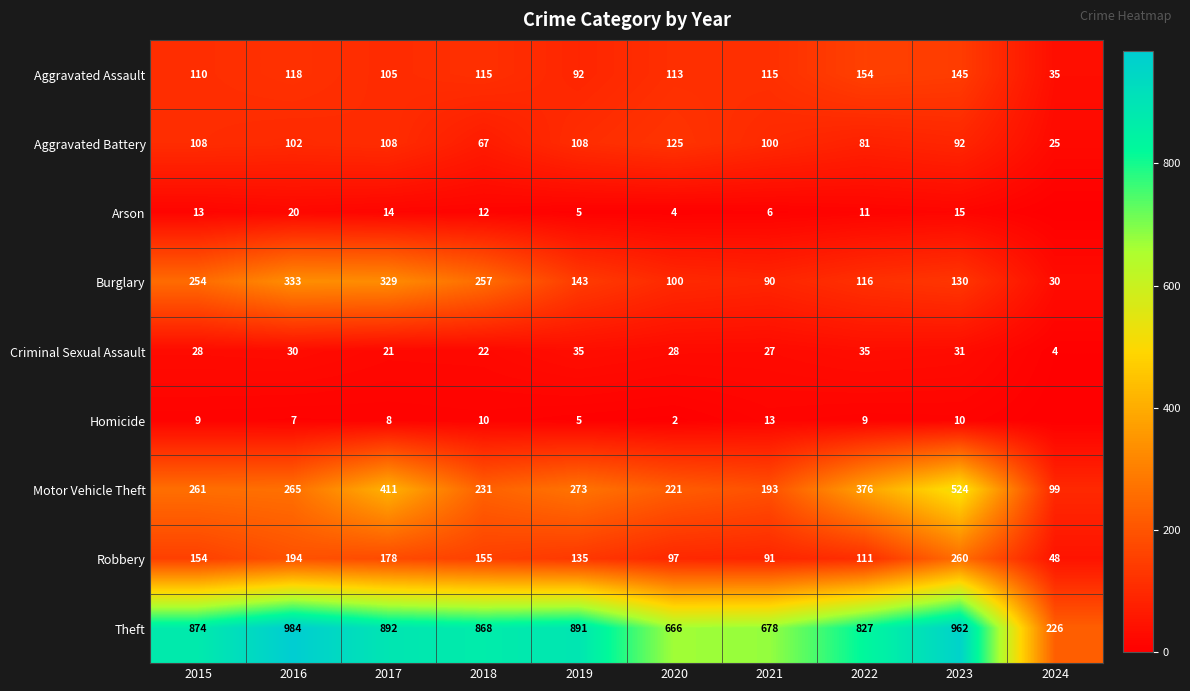

The Theft series shows 124 at 2024. True or false?

False